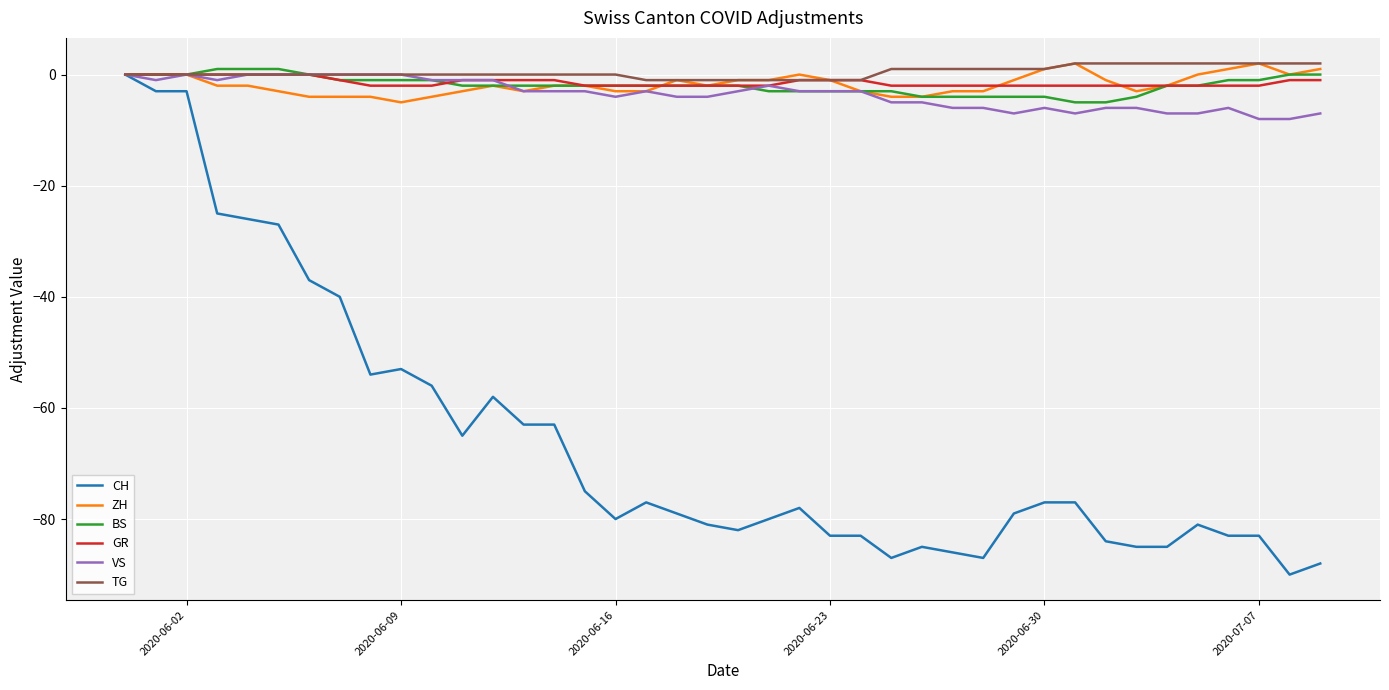

How many lines are shown in the chart?

6